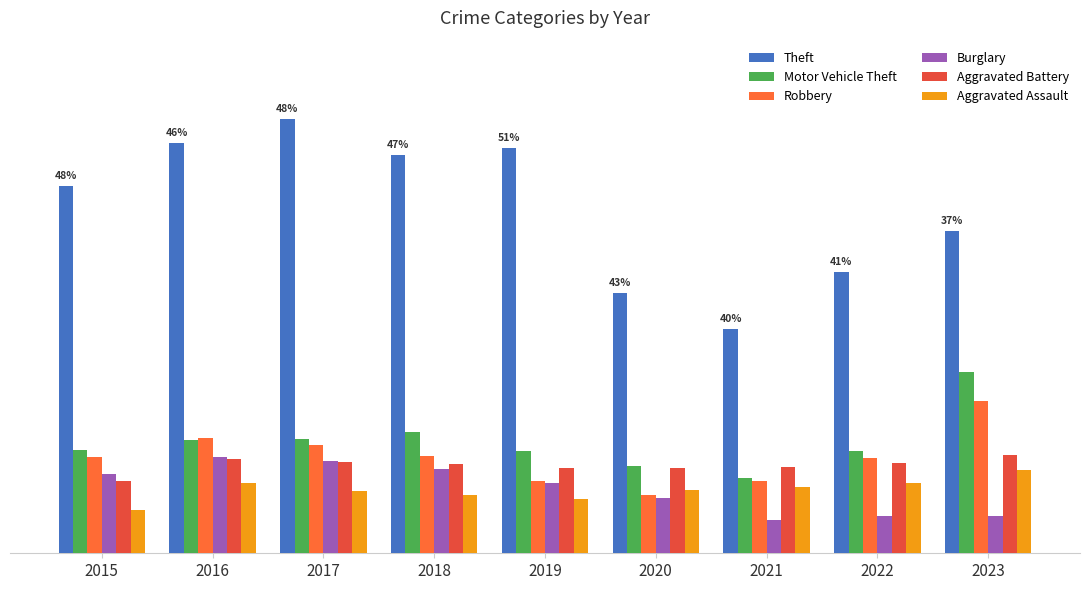

Between 2018 and 2017, which is larger?

2017